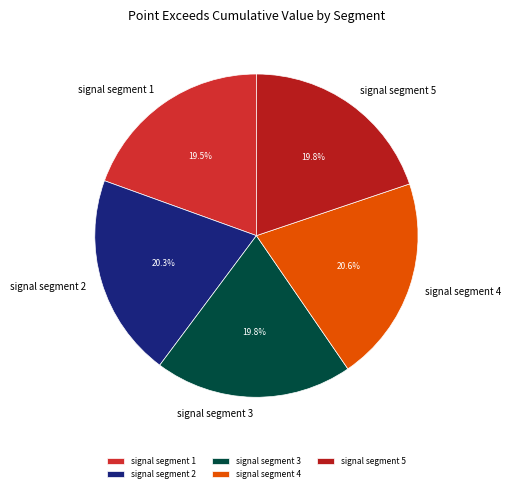

To the nearest percent, what is the average slice percentage?

20%